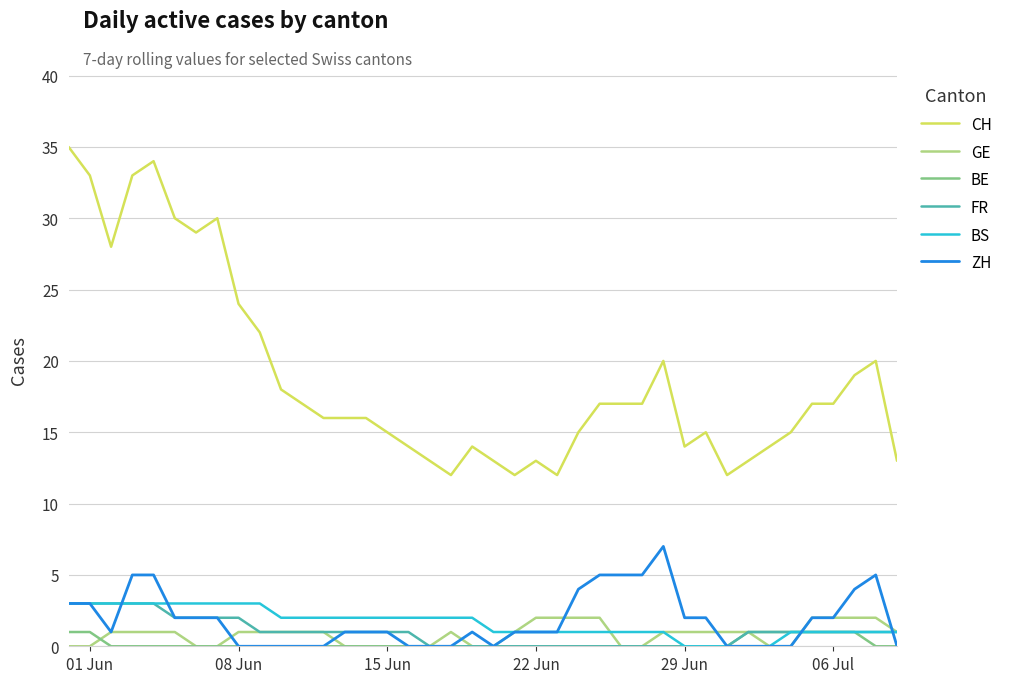

Which series has the largest total across all categories?

CH